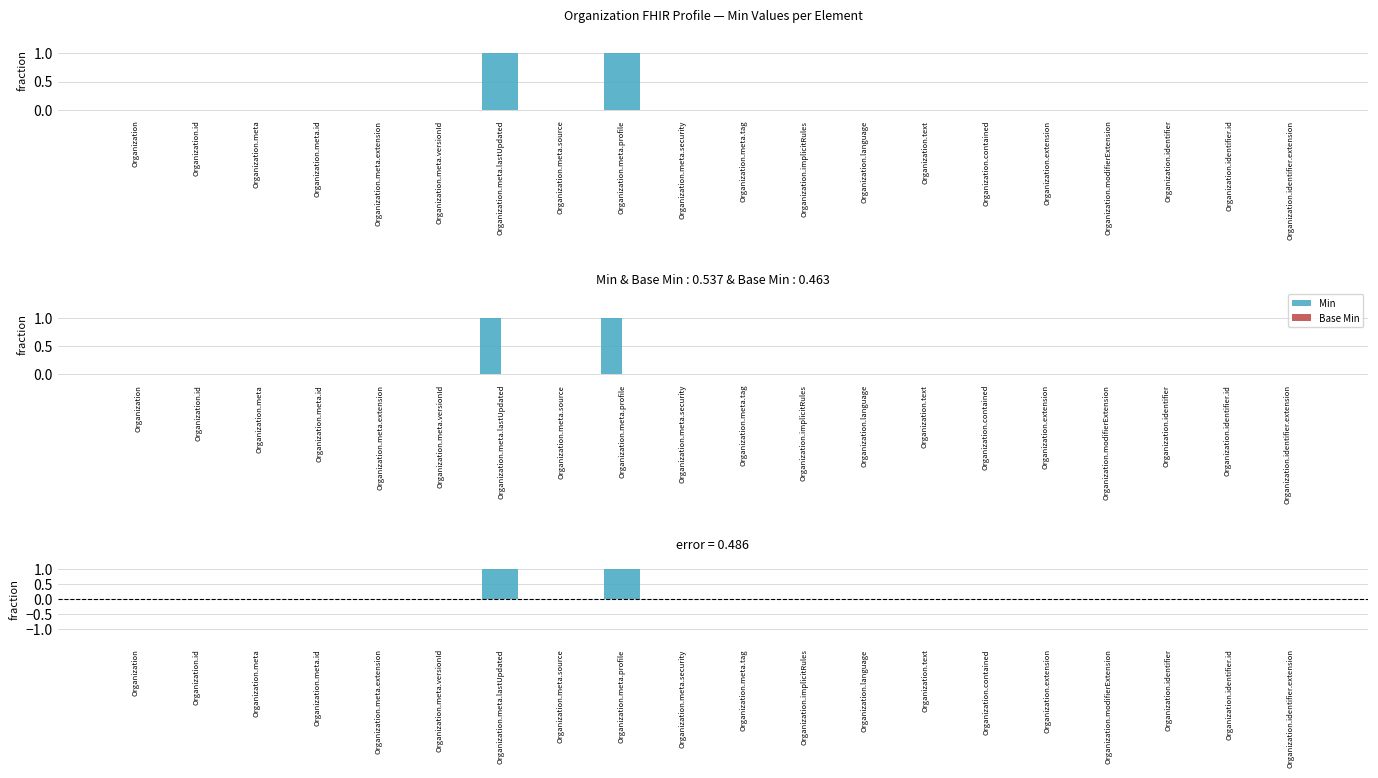

List the labels in order of Min - Base Min value, largest first.

Organization.meta.lastUpdated, Organization.meta.profile, Organization, Organization.id, Organization.meta, Organization.meta.id, Organization.meta.extension, Organization.meta.versionId, Organization.meta.source, Organization.meta.security, Organization.meta.tag, Organization.implicitRules, Organization.language, Organization.text, Organization.contained, Organization.extension, Organization.modifierExtension, Organization.identifier, Organization.identifier.id, Organization.identifier.extension